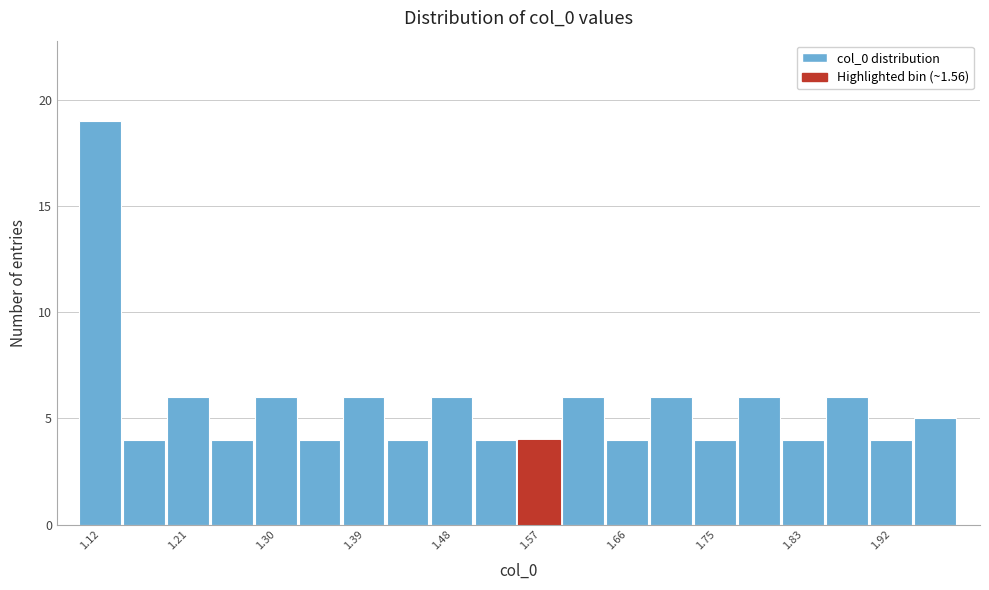

Reading left to right, transcribe this chart: for each bar, give the range it covers on the x-axis and its height. Neither the bar edges nor the heights are printed on the chart, so give them approximately, as read against the axes.

1.10 to 1.14: 19
1.14 to 1.19: 4
1.19 to 1.23: 6
1.23 to 1.28: 4
1.28 to 1.32: 6
1.32 to 1.37: 4
1.37 to 1.41: 6
1.41 to 1.46: 4
1.46 to 1.50: 6
1.50 to 1.55: 4
1.55 to 1.59: 4
1.59 to 1.63: 6
1.63 to 1.68: 4
1.68 to 1.72: 6
1.72 to 1.77: 4
1.77 to 1.81: 6
1.81 to 1.86: 4
1.86 to 1.90: 6
1.90 to 1.95: 4
1.95 to 1.99: 5